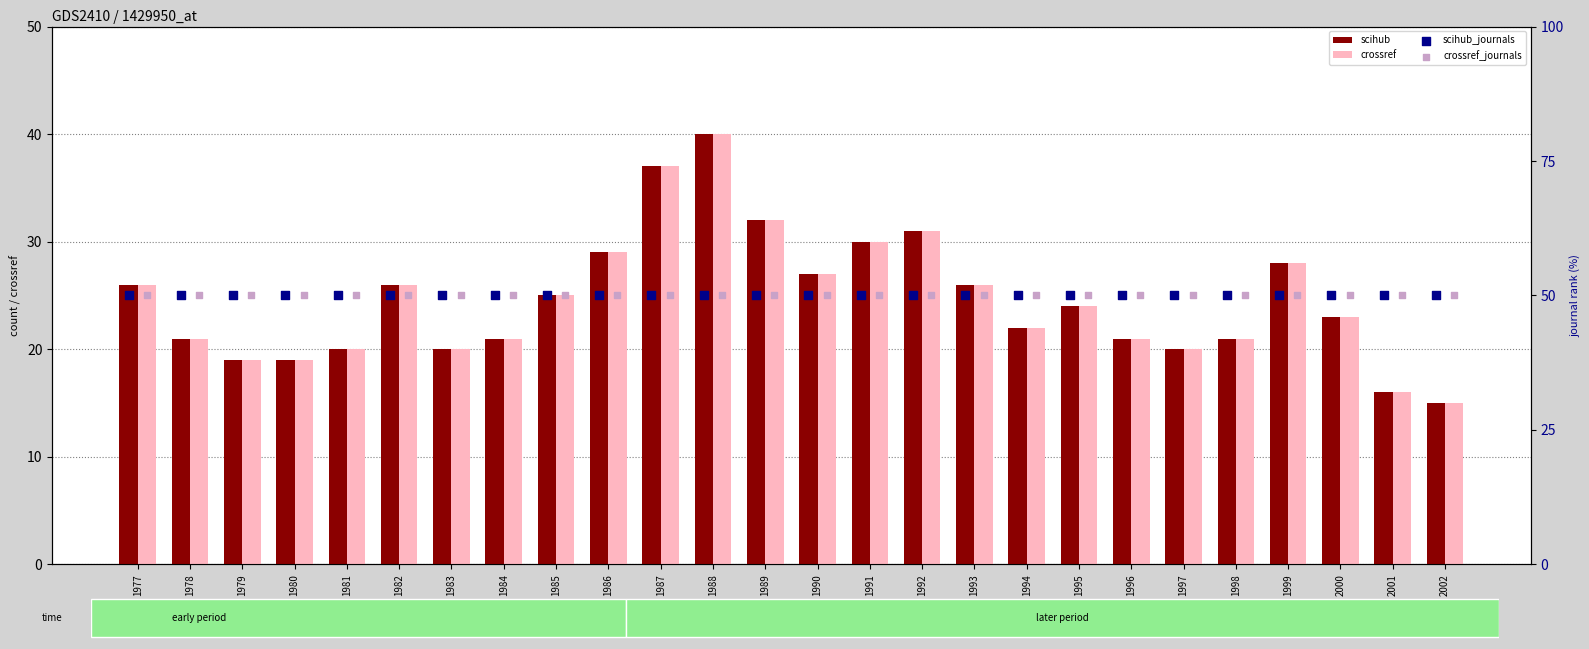

At how many categories does at least one series exceed 29?

26